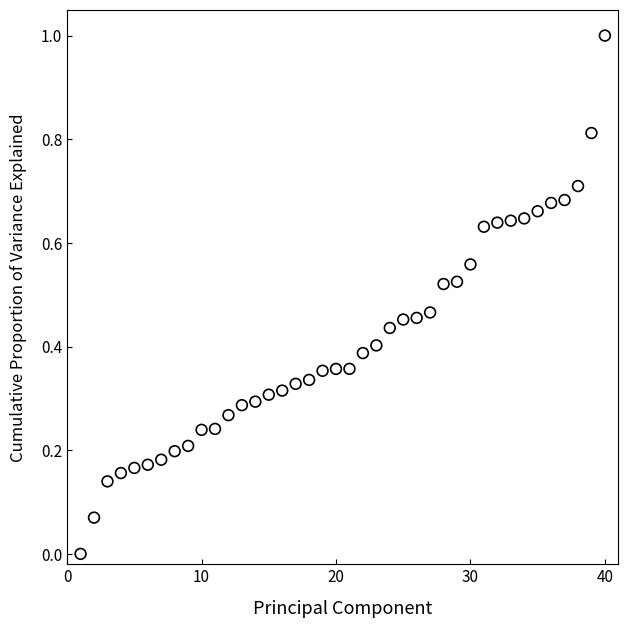

What is the range of X values (max minus min)?

39.0